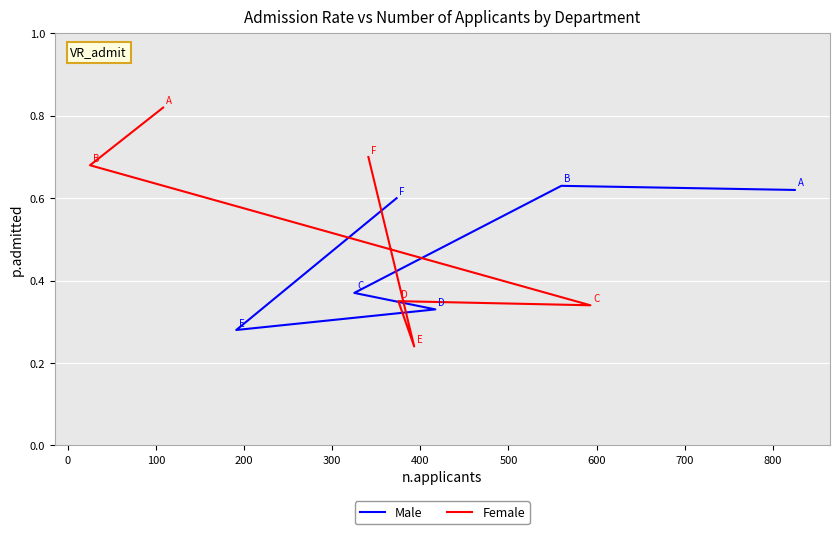

In Female, how many points are higher than both neighbors (excluding endpoints)?

1